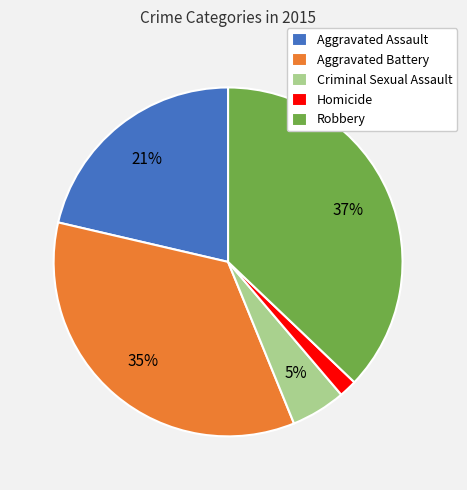

Combined, do Criminal Sexual Assault and Aggravated Battery account for over 50%?

No